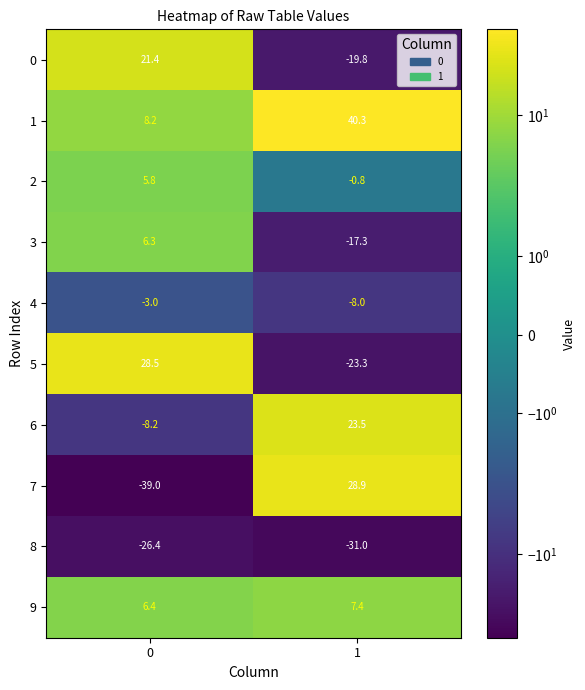

List the series in order of their peak value, highest first.

1, 7, 5, 6, 0, 9, 3, 2, 4, 8